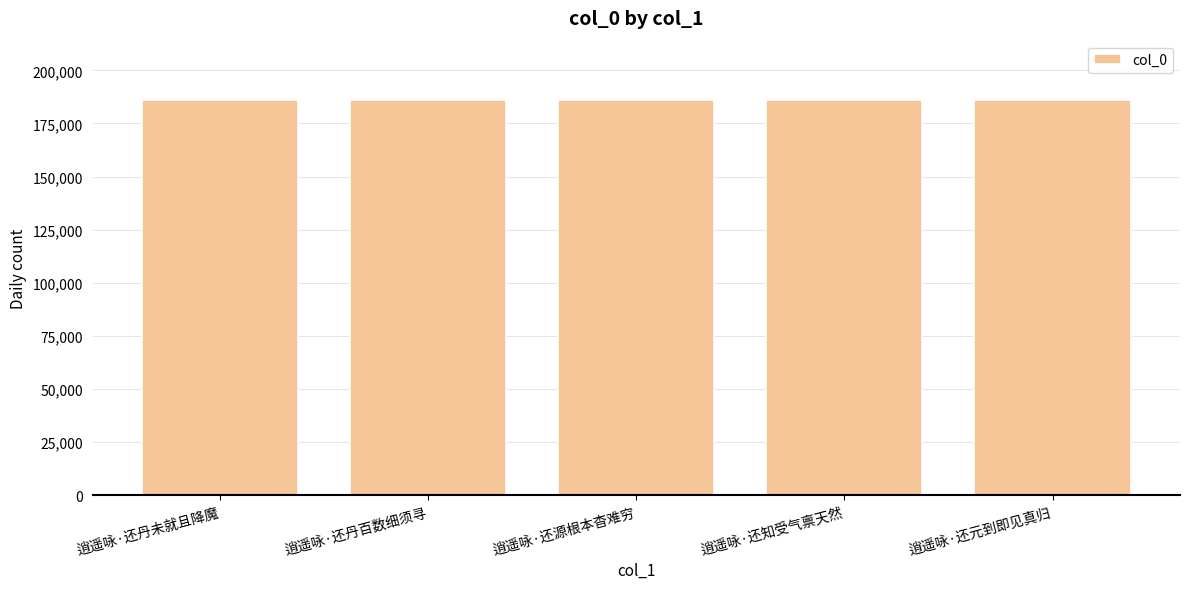

Approximately how many times larger is the value at 逍遥咏·还丹未就且降魔 compared to 逍遥咏·还元到即见真归?

1.0